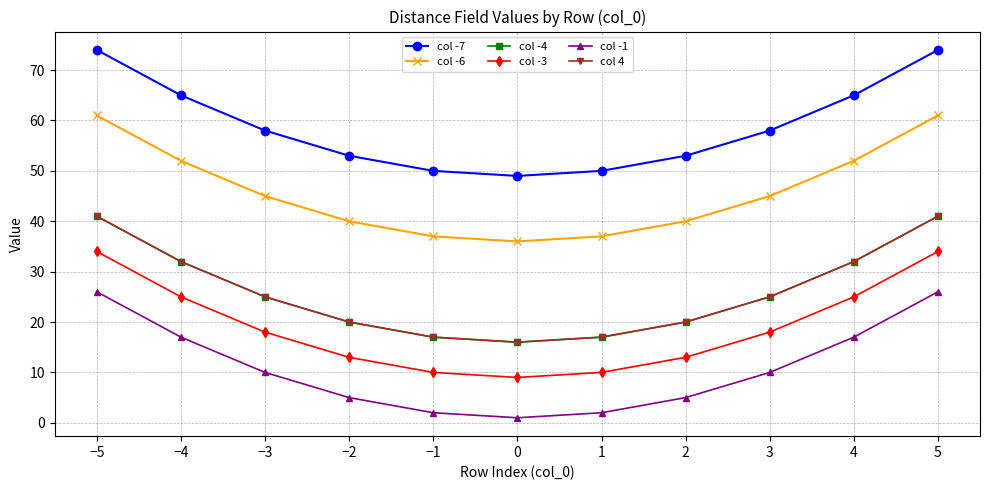

True or false: col -3 has more than 0 interior local peaks.

False